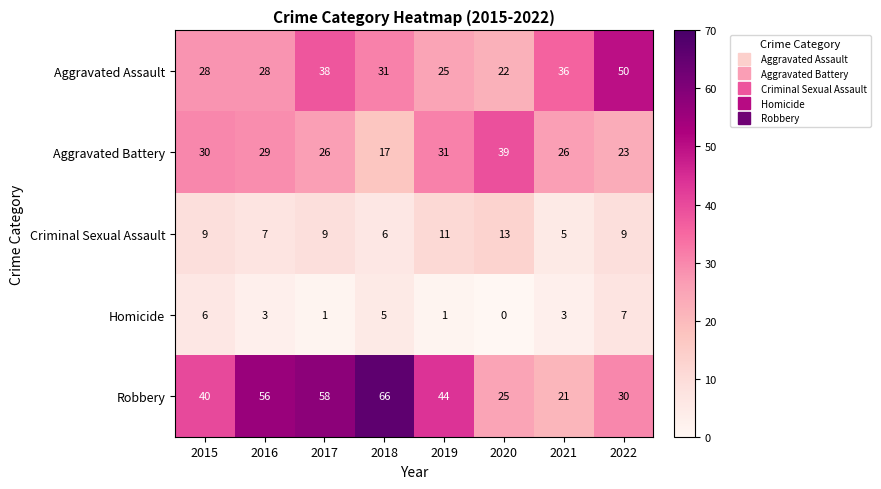

How many series are shown in this chart?

5